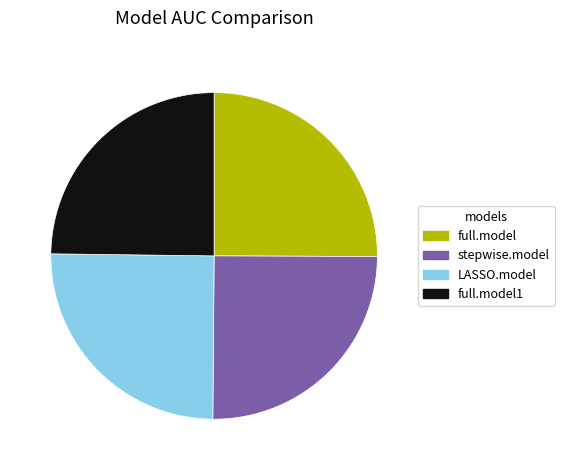

The stepwise.model slice represents 13% of the pie. True or false?

False